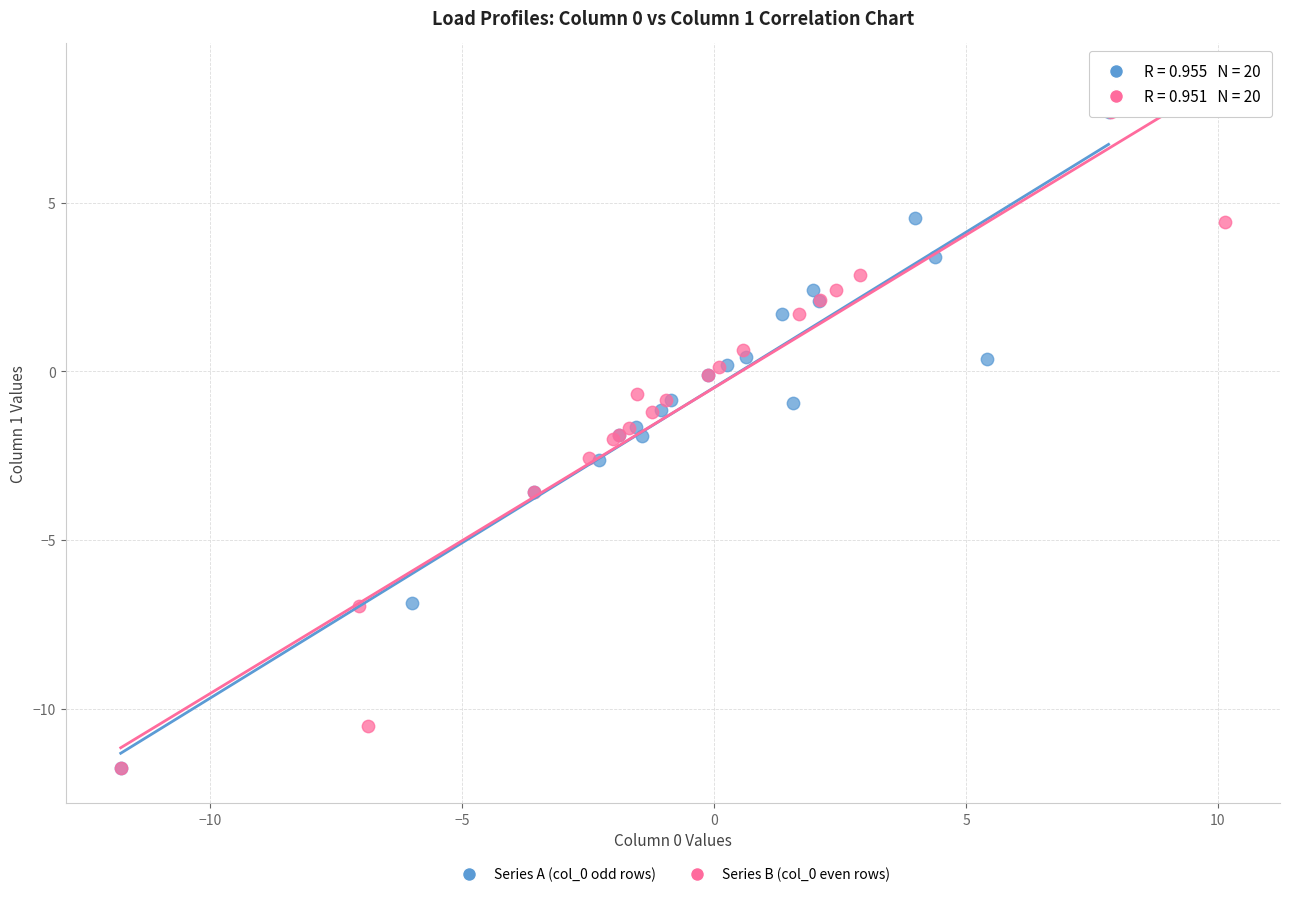

Which series has the widest spread of Y values?

Series B (col_0 even rows)